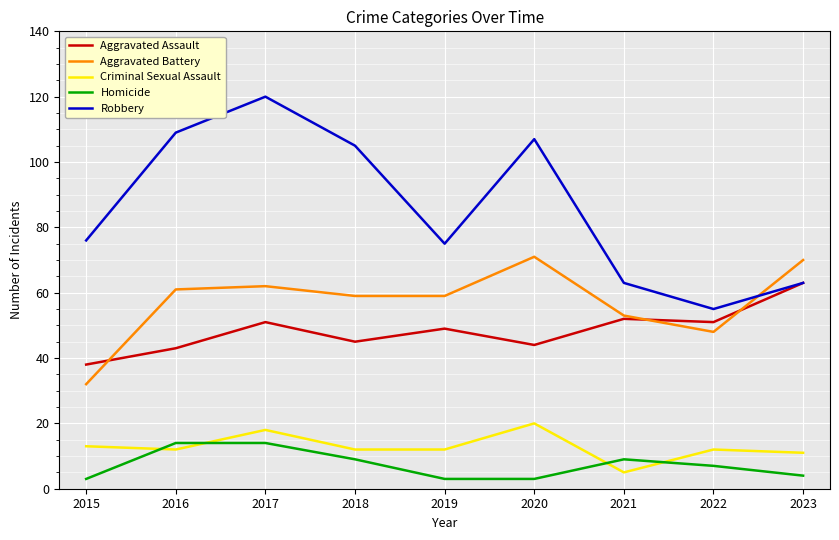

Which series has the largest range (max minus min)?

Robbery